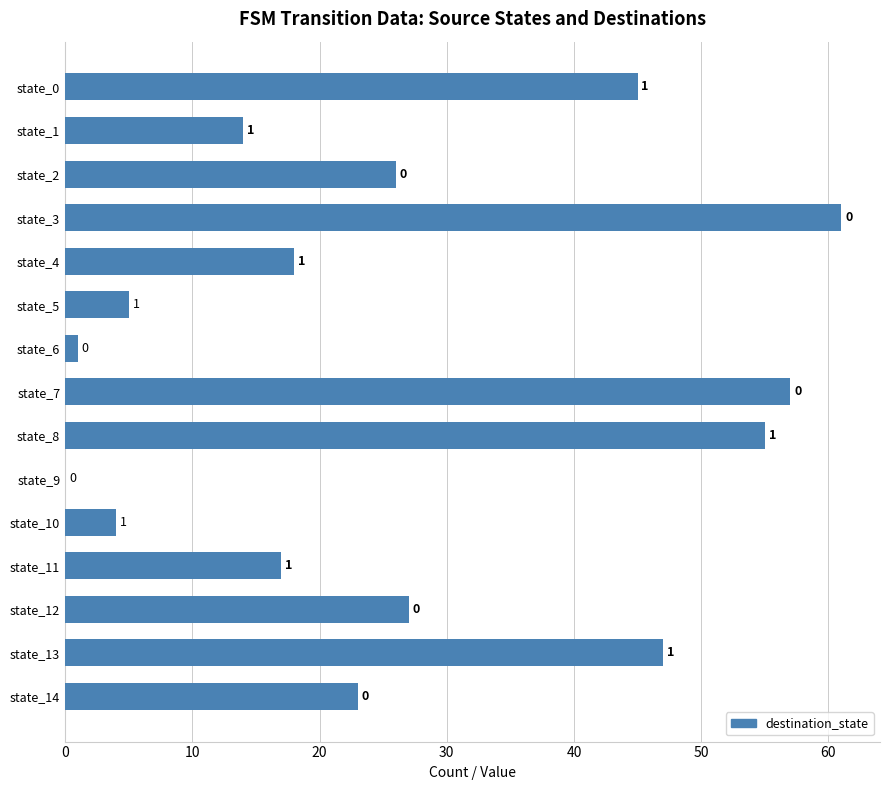

The value at state_8 is 55. True or false?

True